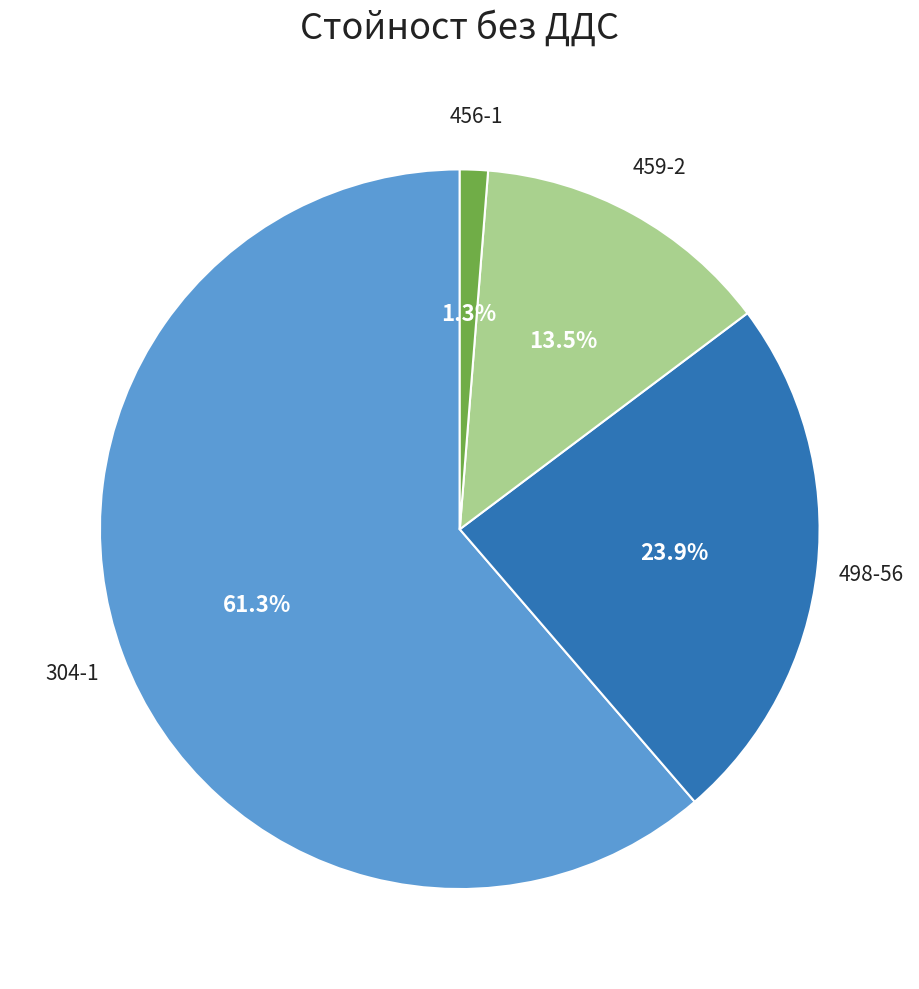

Which category has the biggest portion of the pie?

304-1